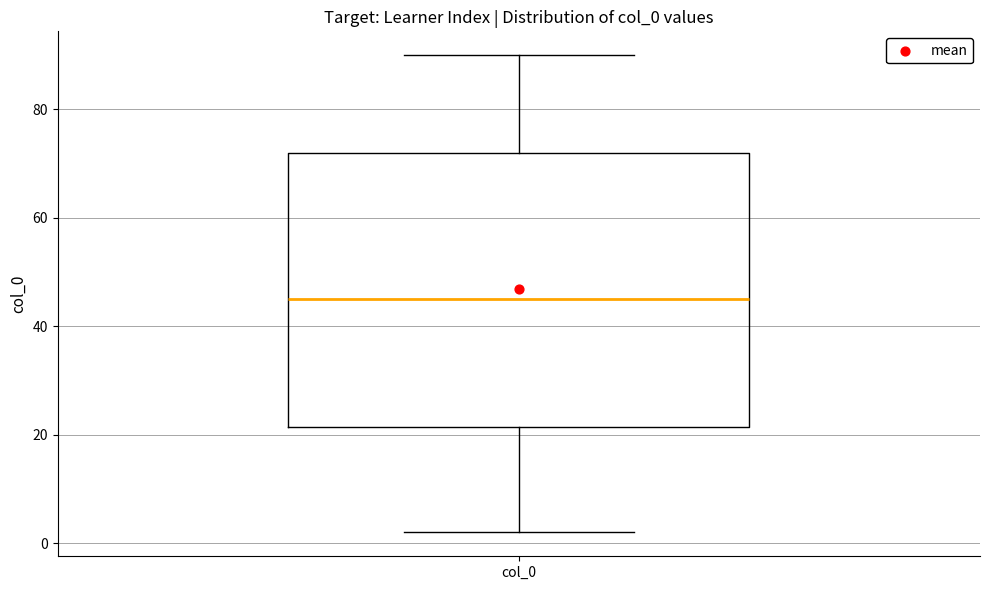

Where does the lower whisker of the box for col_0 end on the y-axis? The values are not printed on the chart, so give them approximately, as read against the axis.

2